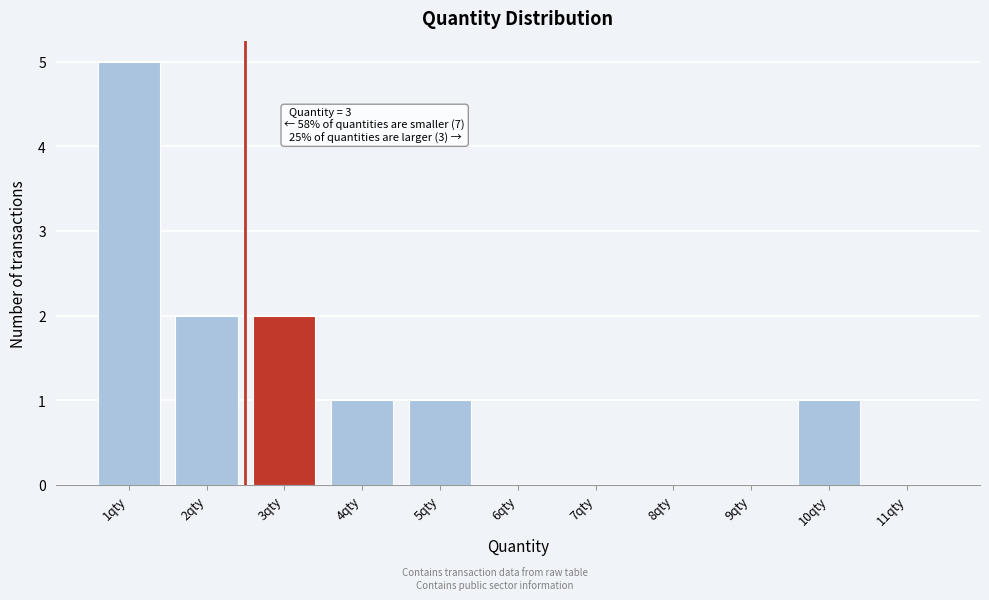

Reading left to right, transcribe all the data shown in this chart.

1qty=5	2qty=2	3qty=2	4qty=1	5qty=1	6qty=0	7qty=0	8qty=0	9qty=0	10qty=1	11qty=0